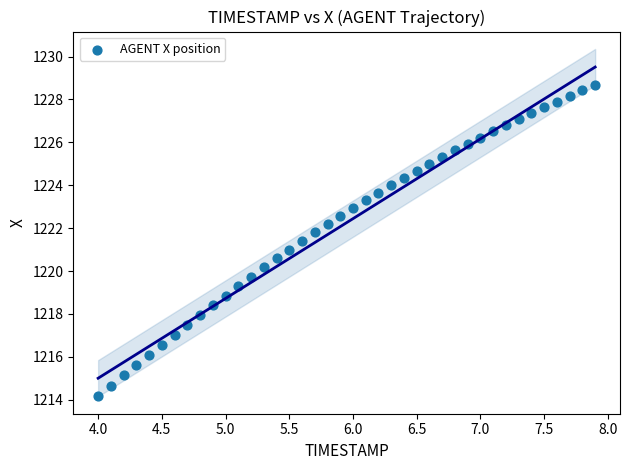

What is the range of Y values (max minus min)?

14.5